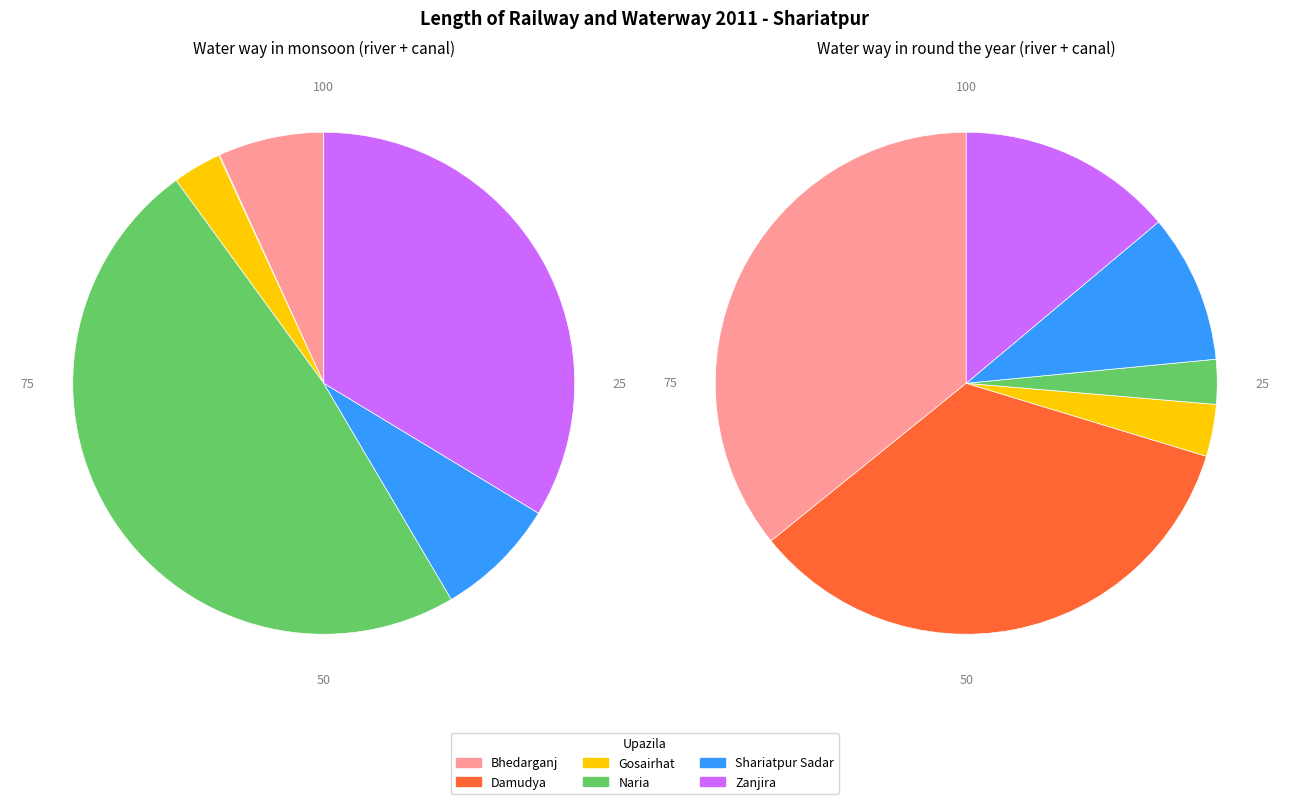

Rank the categories by Water way in round the year (river + canal) value from highest to lowest.

Bhedarganj, Damudya, Zanjira, Shariatpur Sadar, Gosairhat, Naria